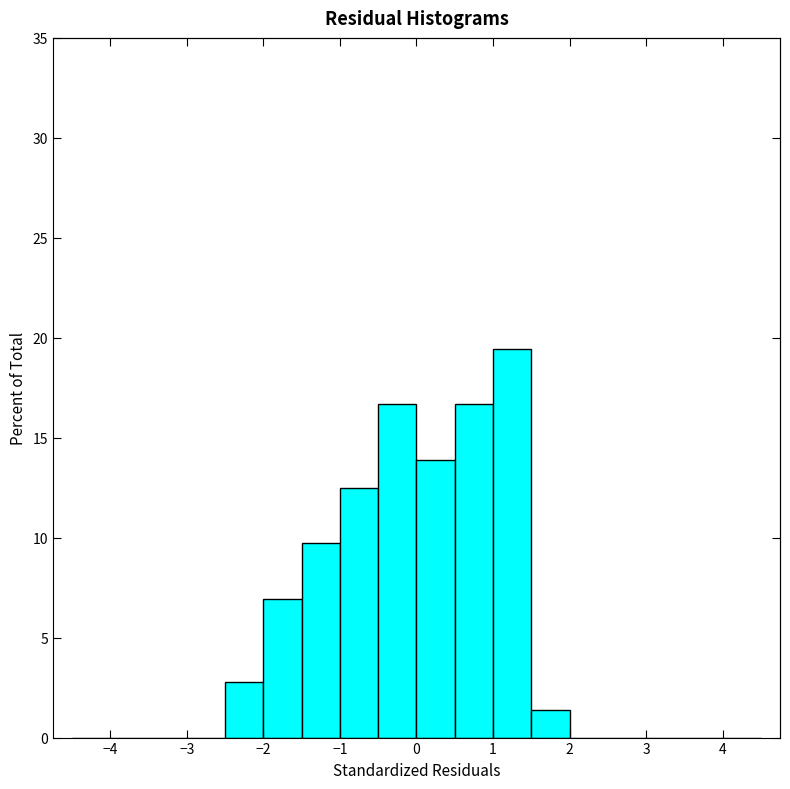

Reading left to right, list every bar in this chart as the range it spans on the x-axis followed by its height. The values are not printed on the chart, so give them approximately, as read against the axis.

-4.5 to -4.0: 0
-4.0 to -3.5: 0
-3.5 to -3.0: 0
-3.0 to -2.5: 0
-2.5 to -2.0: 3.0
-2.0 to -1.5: 7.0
-1.5 to -1.0: 9.5
-1.0 to -0.5: 12.5
-0.5 to 0.0: 16.5
0.0 to 0.5: 14.0
0.5 to 1.0: 16.5
1.0 to 1.5: 19.5
1.5 to 2.0: 1.5
2.0 to 2.5: 0
2.5 to 3.0: 0
3.0 to 3.5: 0
3.5 to 4.0: 0
4.0 to 4.5: 0